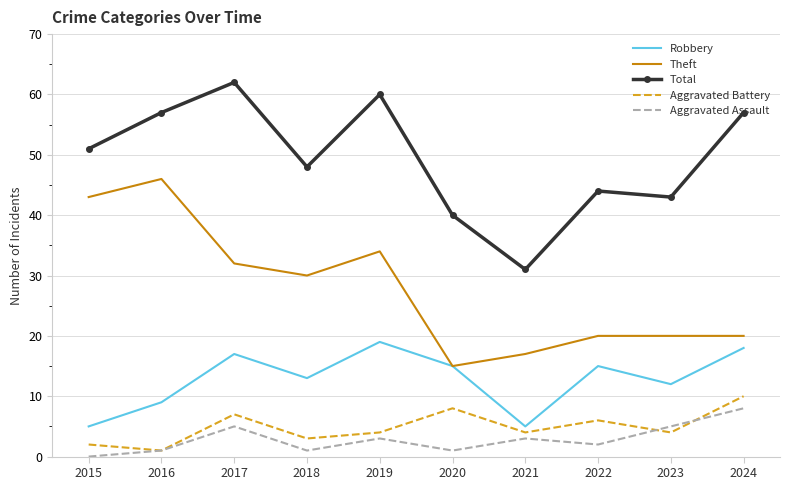

How many interior local peaks does the Total series have?

3